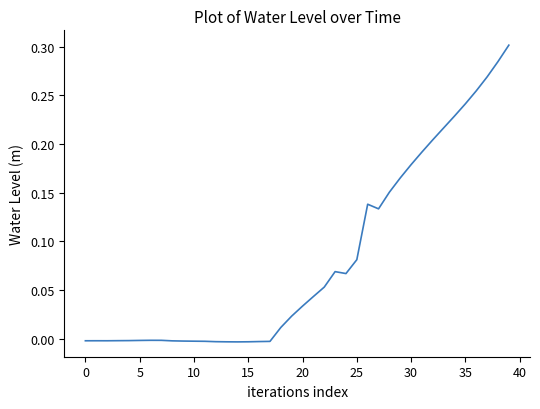

Is this an area chart (filled region under the line)?

No